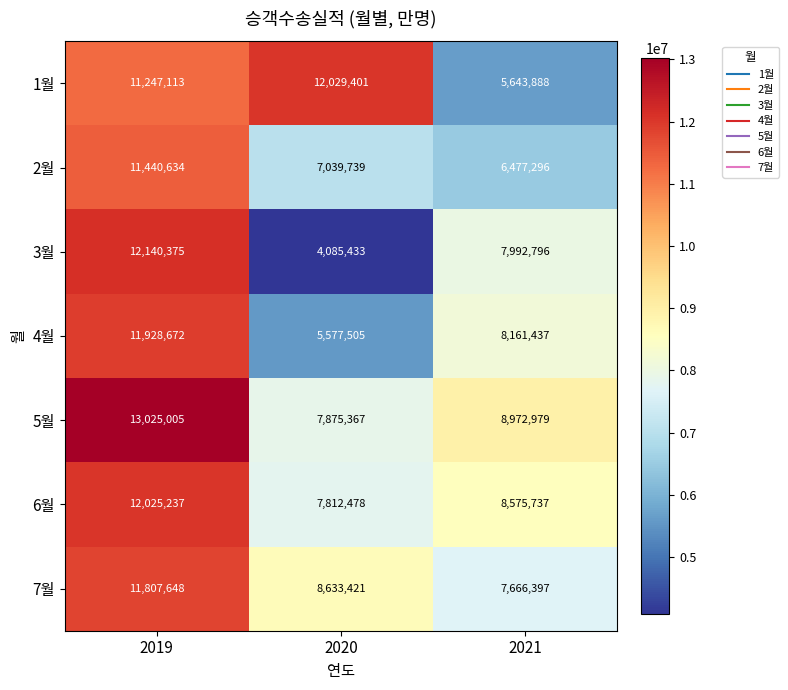

Is the value of 7월 at 2019 greater than the value of 2월 at 2020?

Yes